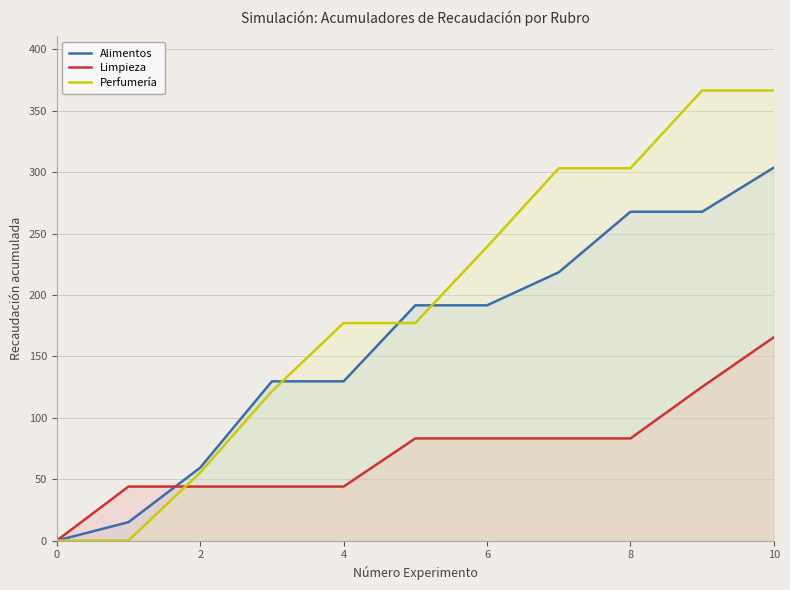

Between 6 and 10, which series saw the biggest shift?

Perfumería